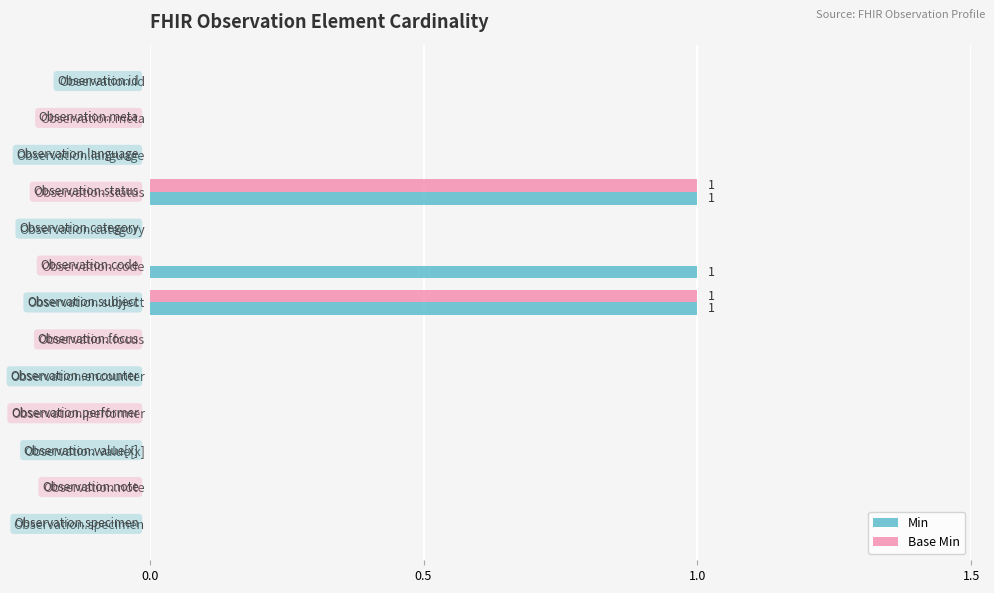

What is the sum of all Base Min values?

2